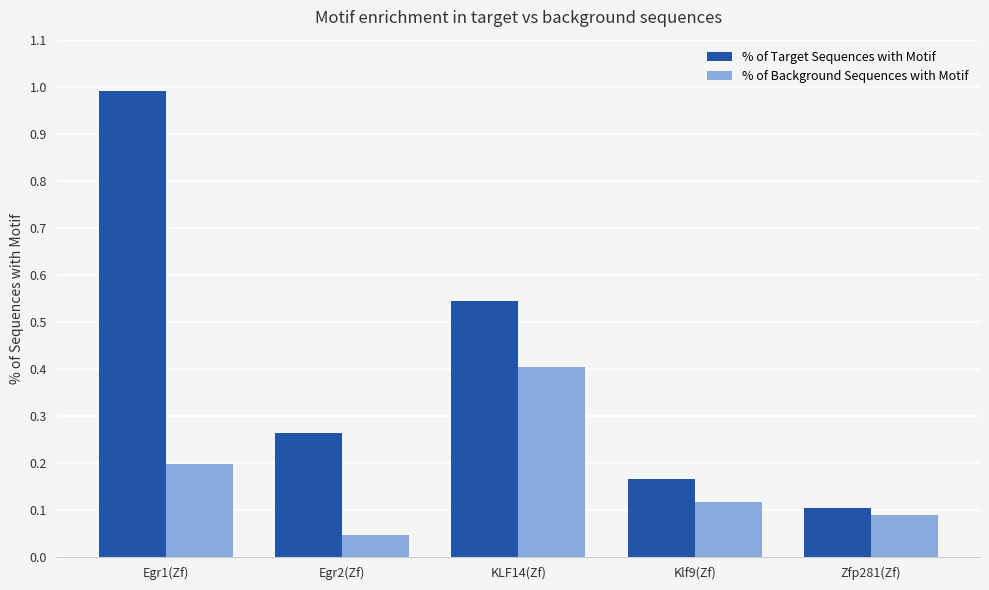

Which category has the highest value in the % of Background Sequences with Motif series?

KLF14(Zf)